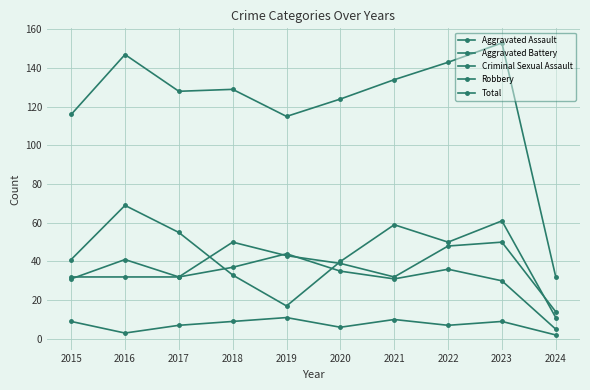

Rank the series by their maximum value, from highest to lowest.

Total, Robbery, Aggravated Assault, Aggravated Battery, Criminal Sexual Assault